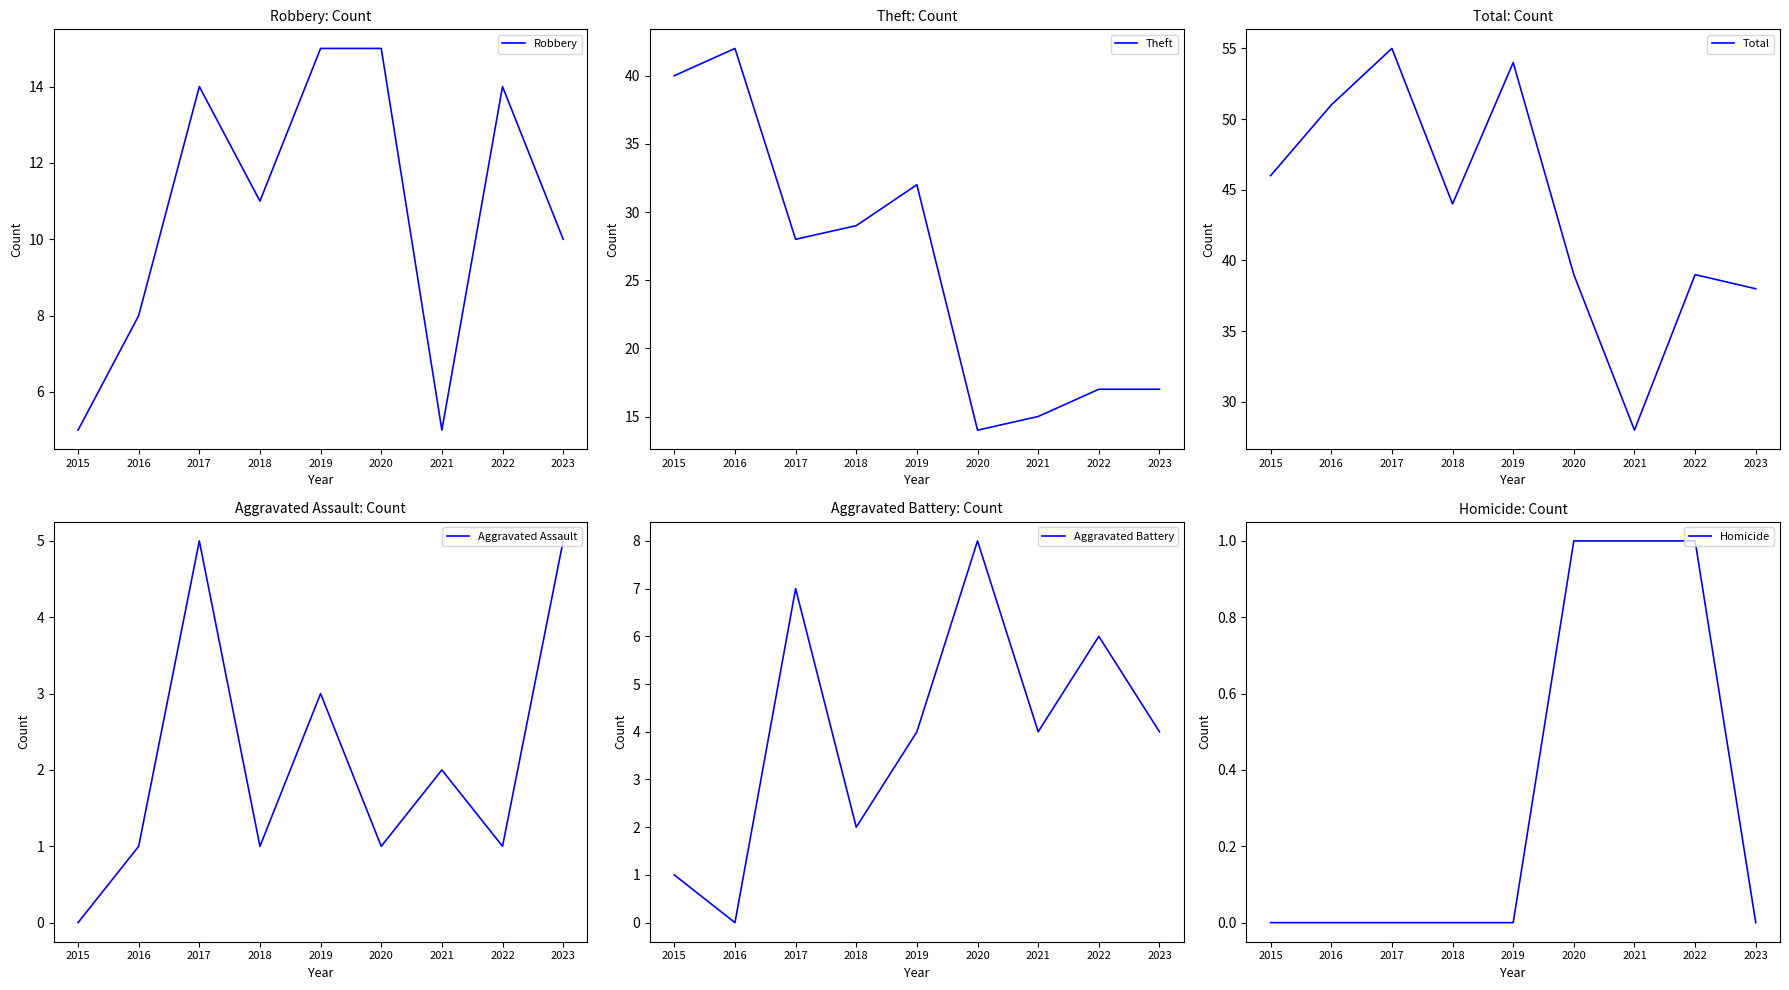

Reading left to right, list all the values displayed in this chart.

Robbery: 5	8	14	11	15	15	5	14	10
Theft: 40	42	28	29	32	14	15	17	17
Total: 46	51	55	44	54	39	28	39	38
Aggravated Assault: 0	1	5	1	3	1	2	1	5
Aggravated Battery: 1	0	7	2	4	8	4	6	4
Homicide: 0	0	0	0	0	1	1	1	0